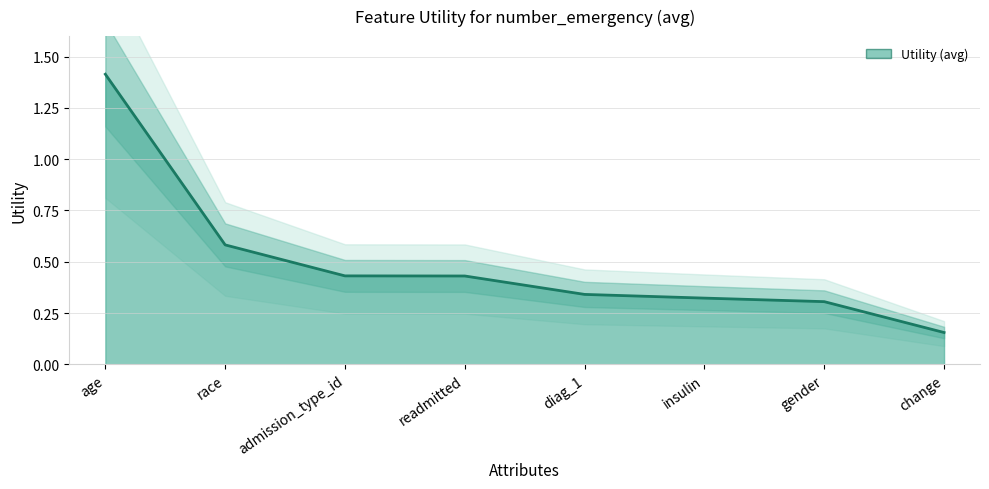

Count the values in the range 0 to 1.

7